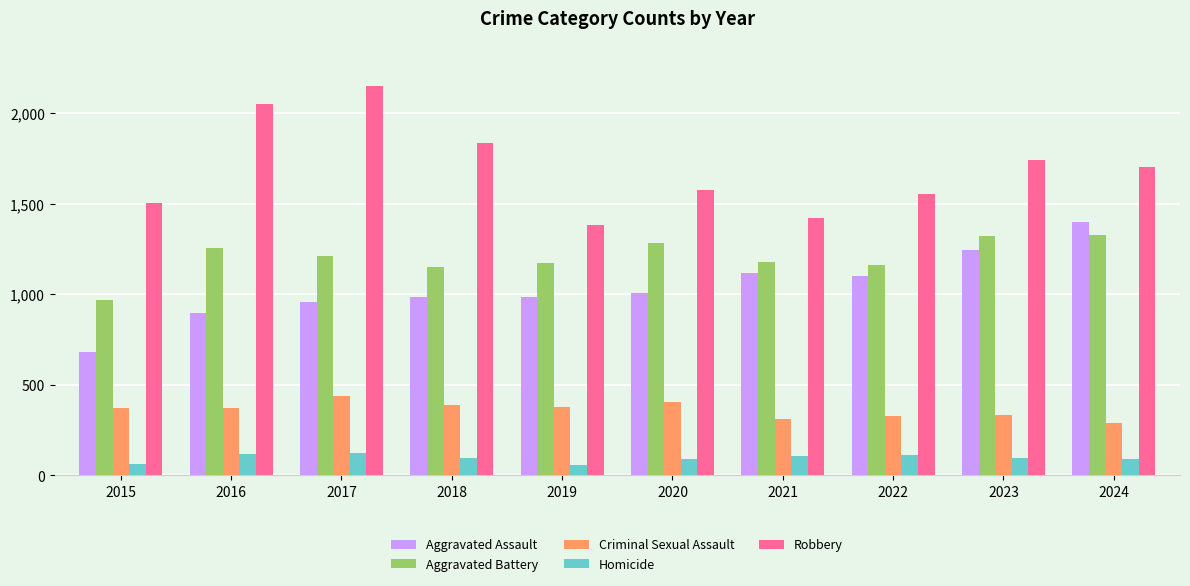

What is the value of the Robbery bar at the 5th from the left?

1384